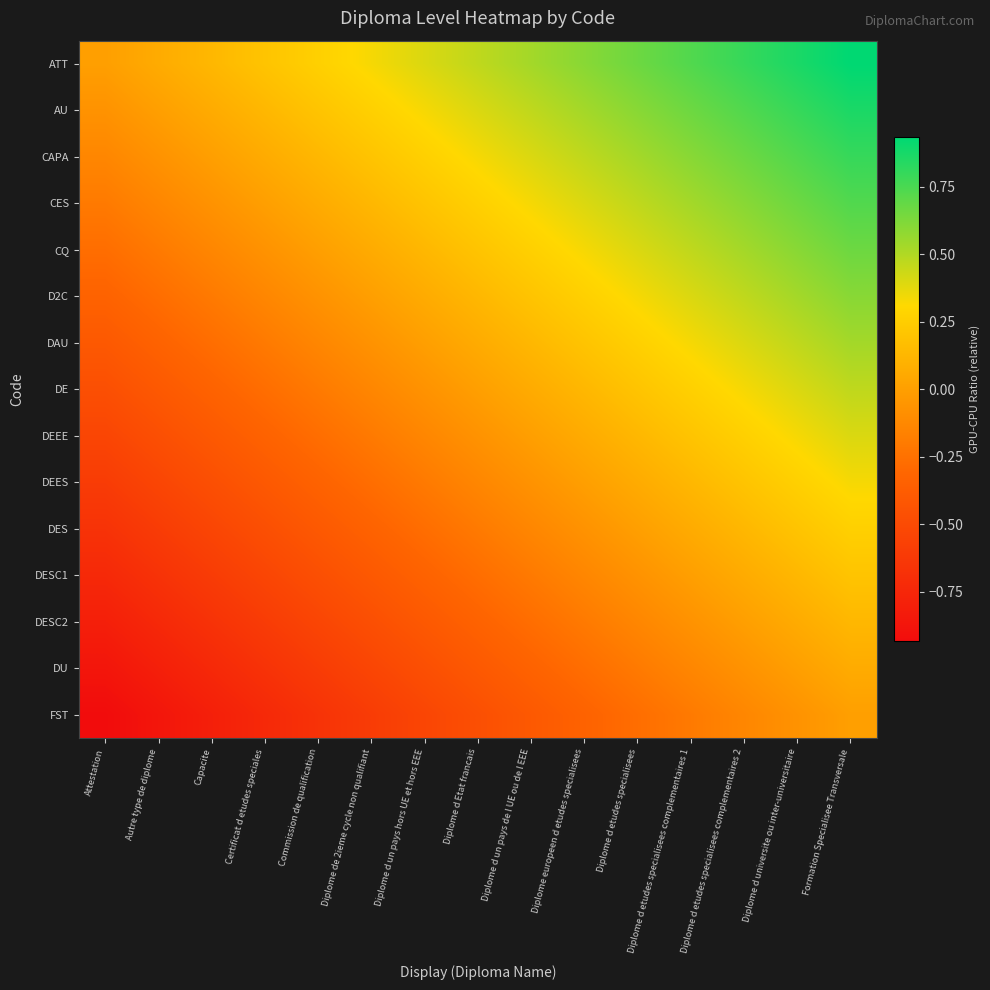

What is the smallest value displayed?

-0.9